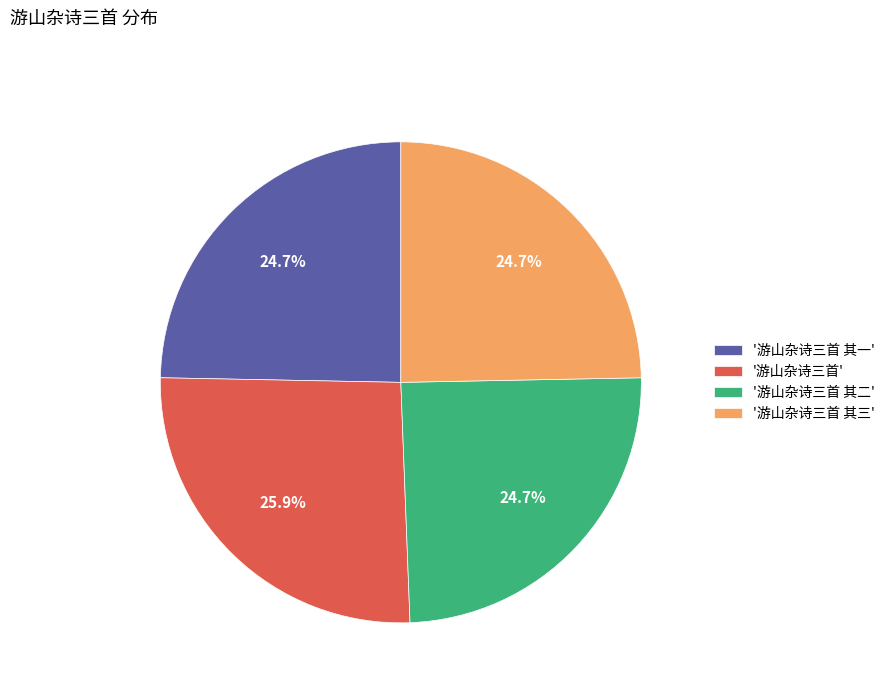

How many segments does this pie chart have?

4